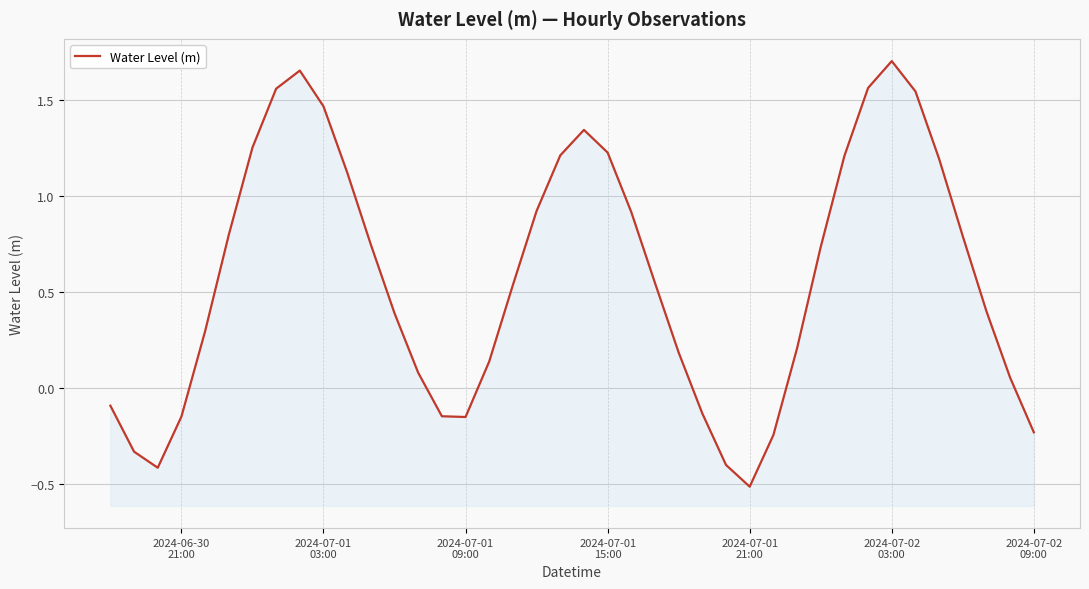

How many series are shown in this chart?

1